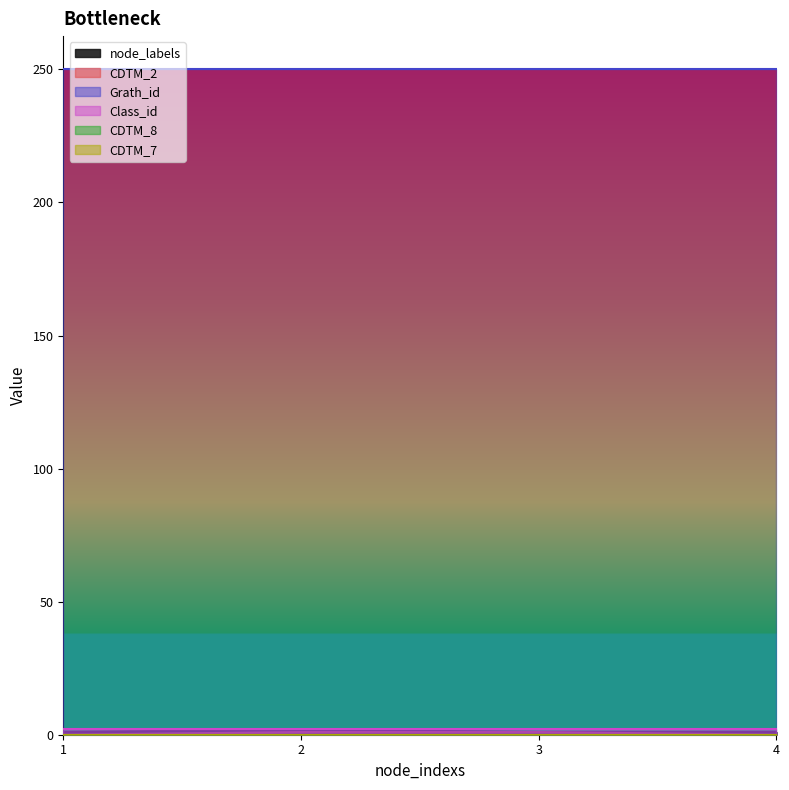

How many interior local peaks does the node_labels series have?

1